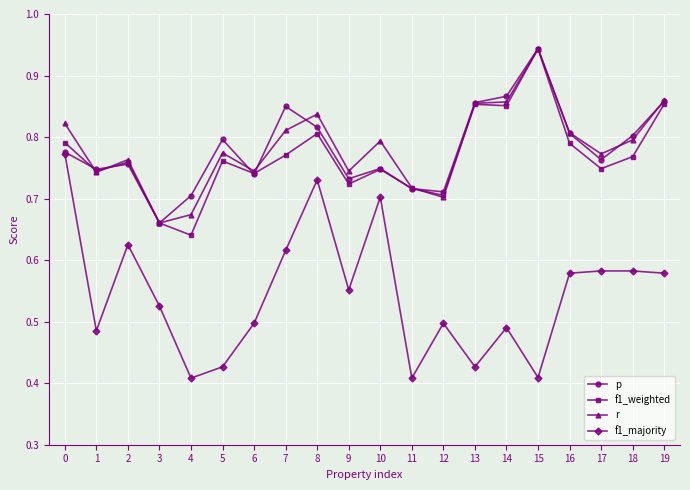

At which label is r closest to 0?

3